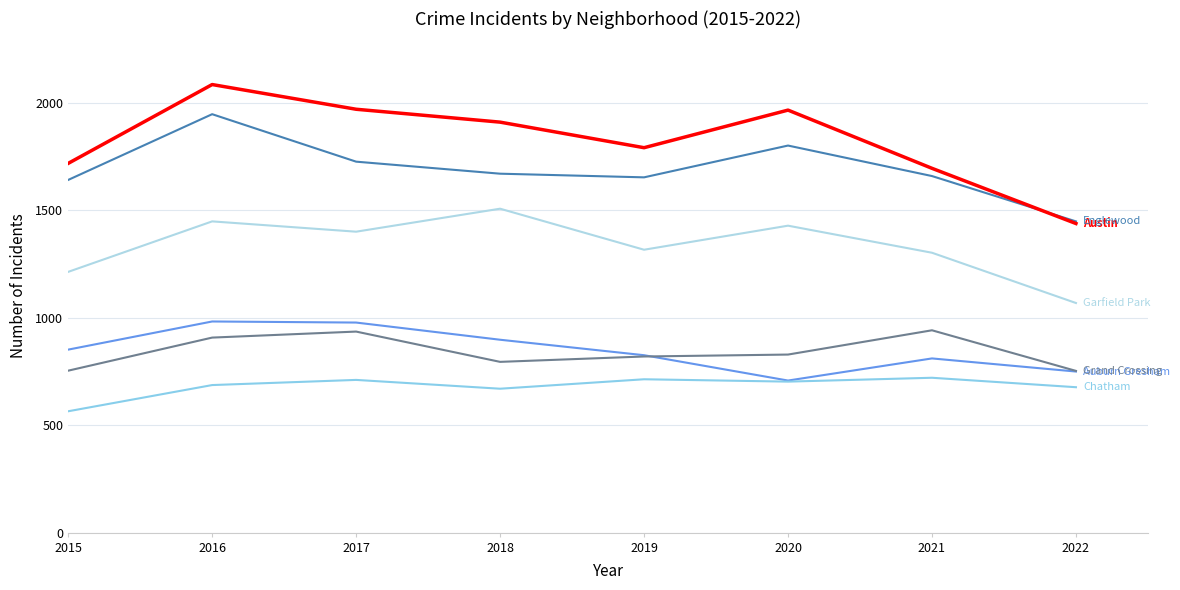

Is it true that Austin equals 829 at 2015?

False